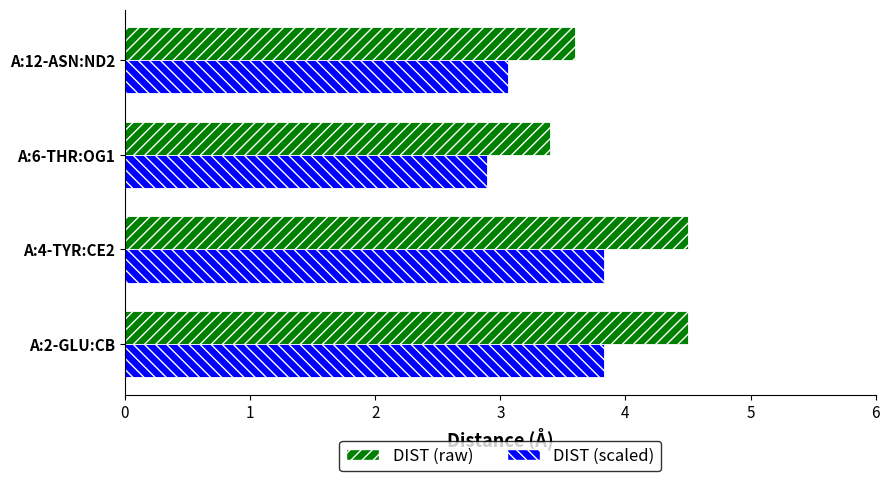

Is it true that DIST (scaled) equals 6.6 at A:4-TYR:CE2?

False